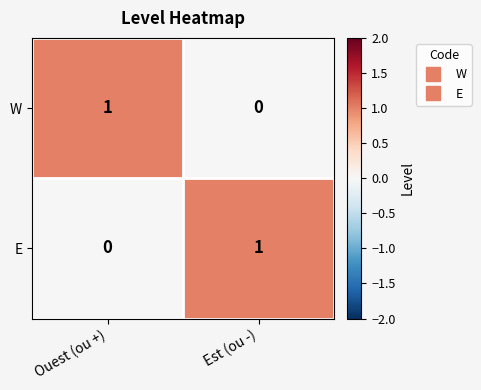

At which label does W reach its minimum?

Est (ou -)